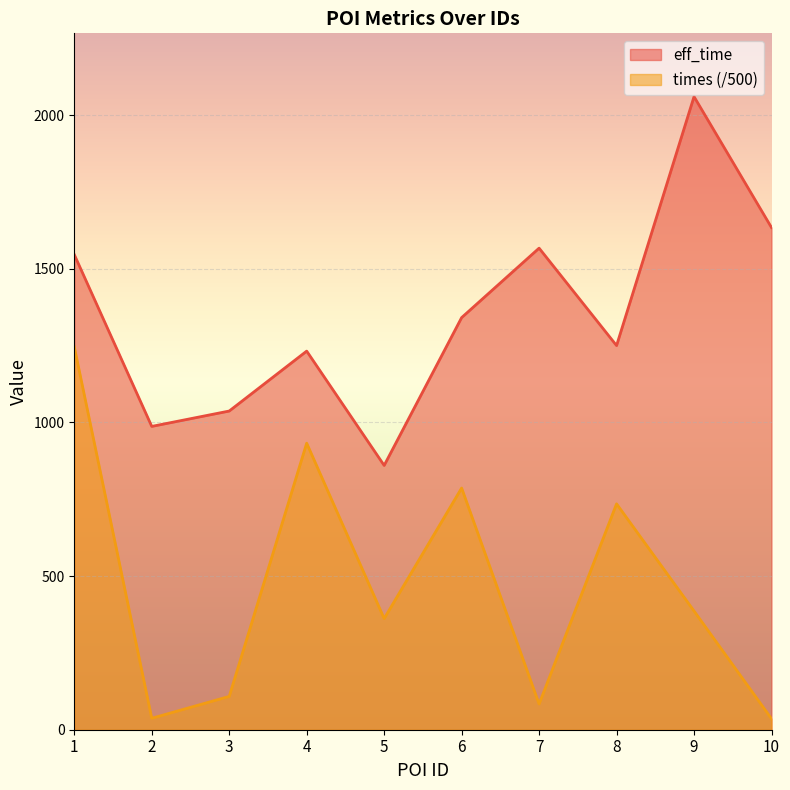

Which label corresponds to the largest value in the chart?

9